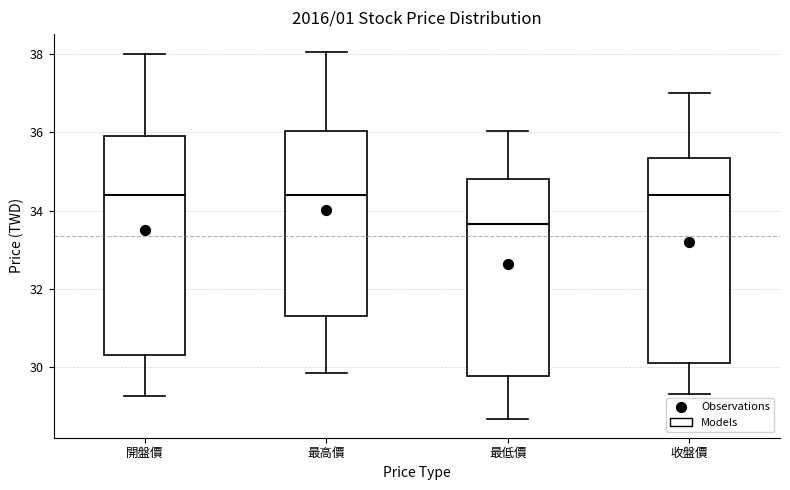

Where does the median line of the box for 開盤價 sit on the y-axis? The values are not printed on the chart, so give them approximately, as read against the axis.

34.4